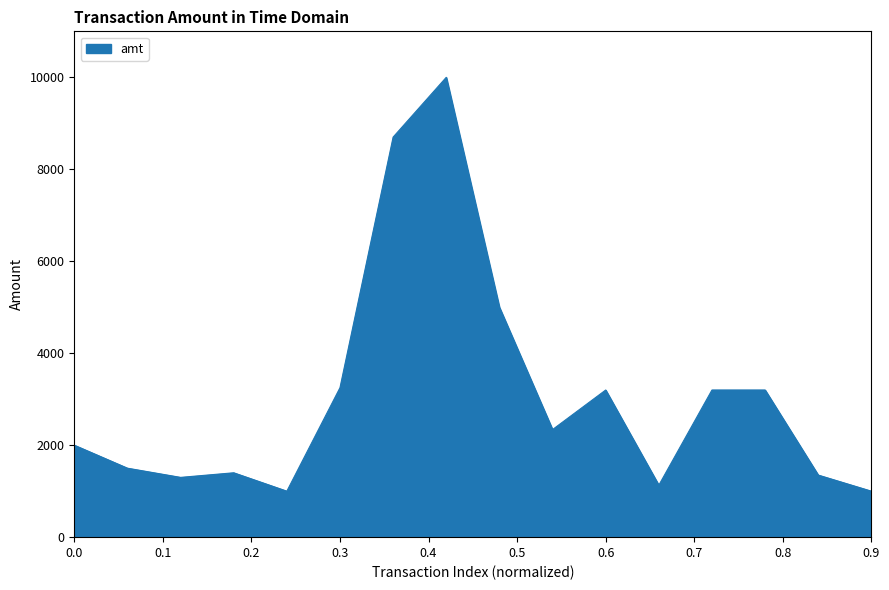

What is the difference between the maximum and minimum values?

9000.0